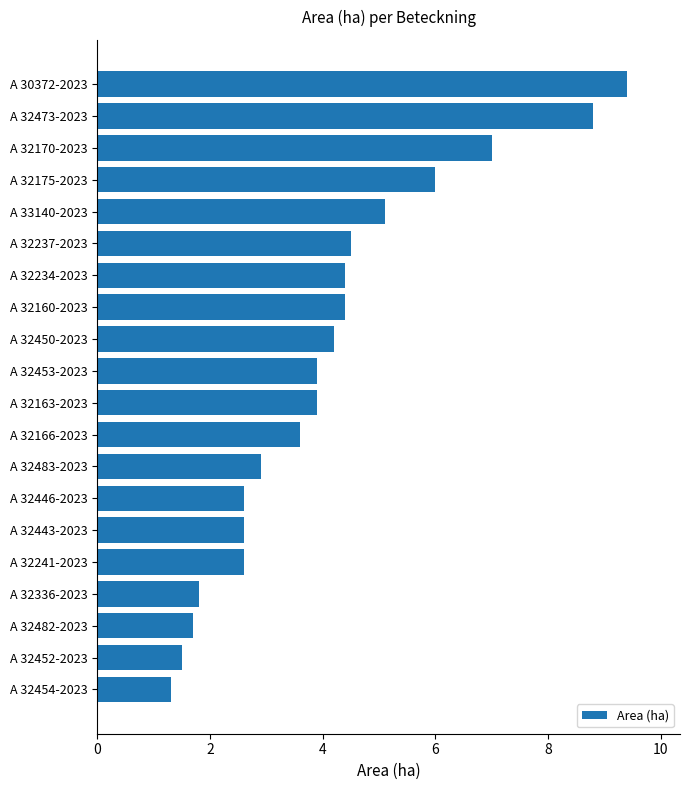

At which category does the chart reach its minimum across all series?

A 32454-2023